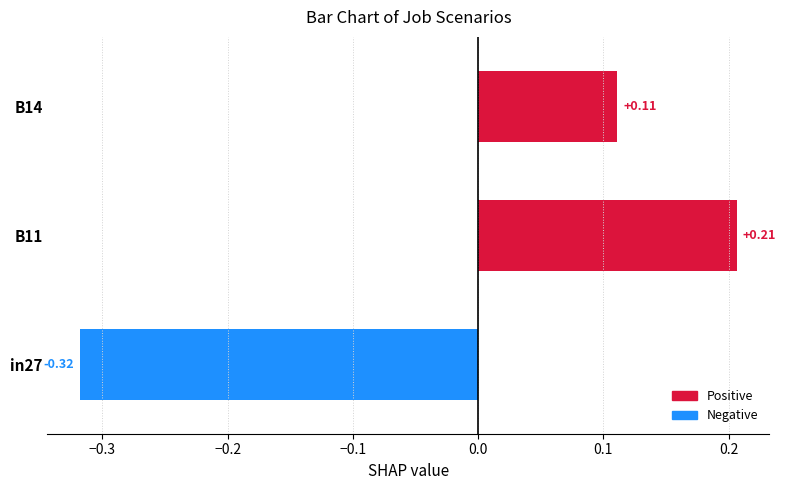

Which category has the lowest value across all series?

in27